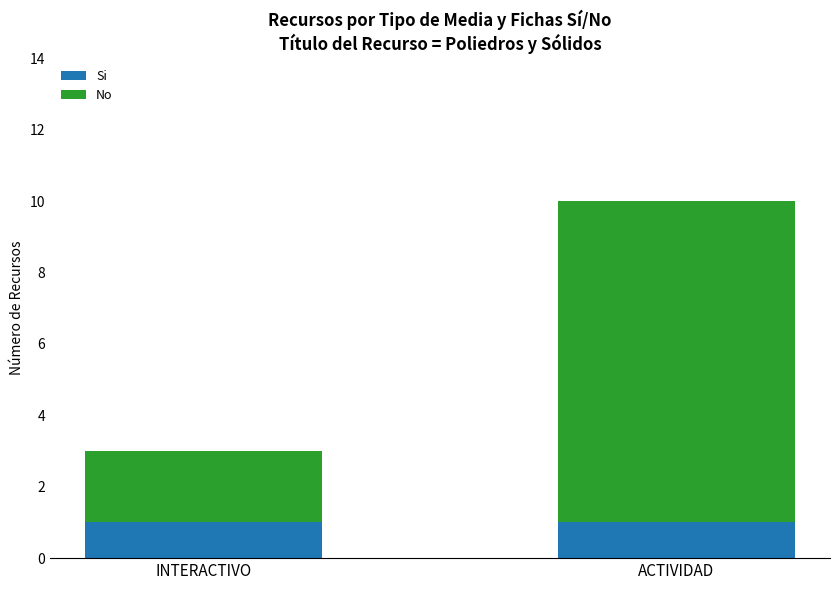

The Si series shows 2 at INTERACTIVO. True or false?

False